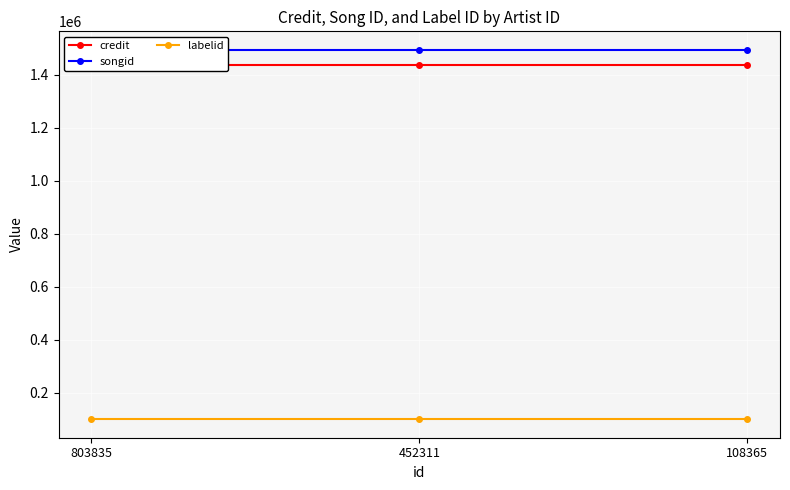

Reading right to left, what are all the values shown in this chart?

credit: 1436051	1436051	1436051
songid: 1494782	1494782	1494782
labelid: 100503	100503	100503